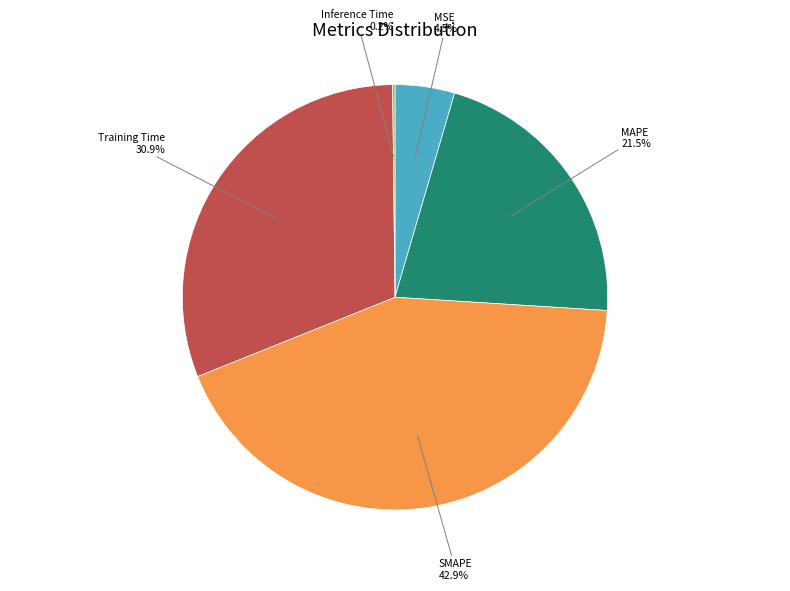

What is the total percentage of MAPE and MSE?

26.0%